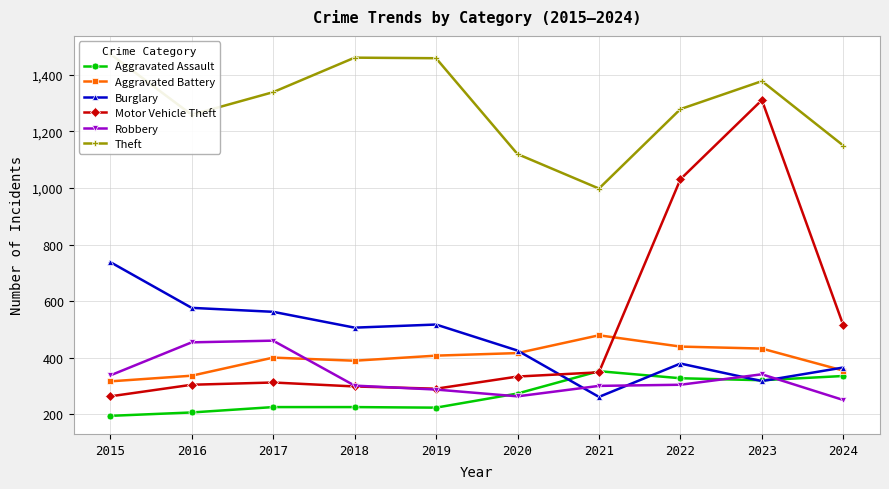

Reading left to right, transcribe all the data shown in this chart.

Aggravated Assault: 2015=194	2016=206	2017=225	2018=225	2019=223	2020=273	2021=352	2022=327	2023=320	2024=335
Aggravated Battery: 2015=316	2016=336	2017=400	2018=389	2019=407	2020=416	2021=479	2022=439	2023=432	2024=354
Burglary: 2015=738	2016=576	2017=562	2018=506	2019=517	2020=425	2021=261	2022=379	2023=317	2024=365
Motor Vehicle Theft: 2015=263	2016=304	2017=312	2018=298	2019=290	2020=333	2021=348	2022=1031	2023=1311	2024=514
Robbery: 2015=337	2016=454	2017=460	2018=301	2019=287	2020=263	2021=300	2022=304	2023=341	2024=250
Theft: 2015=1474	2016=1259	2017=1339	2018=1461	2019=1459	2020=1120	2021=998	2022=1279	2023=1378	2024=1150